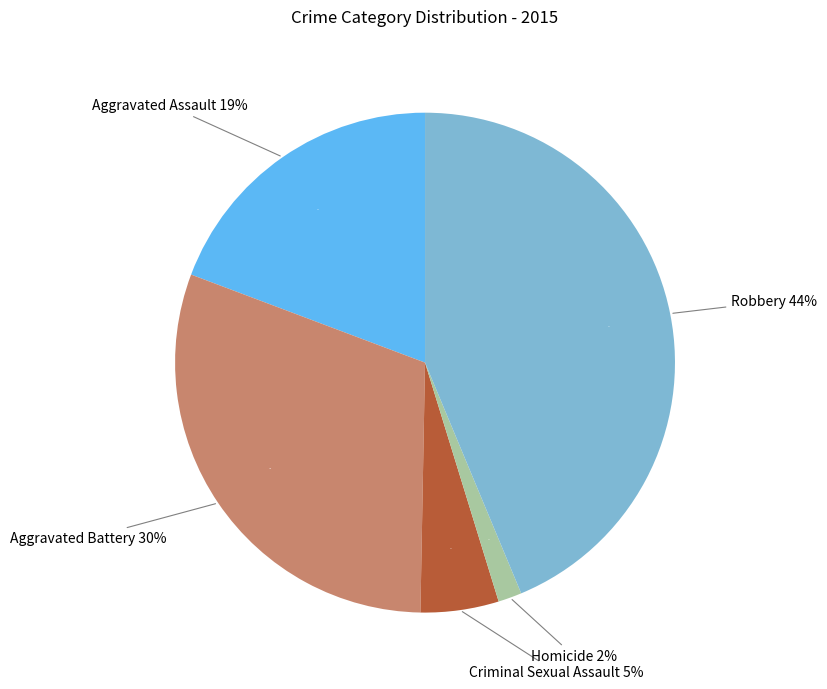

Rank the categories by value from lowest to highest.

Homicide, Criminal Sexual Assault, Aggravated Assault, Aggravated Battery, Robbery